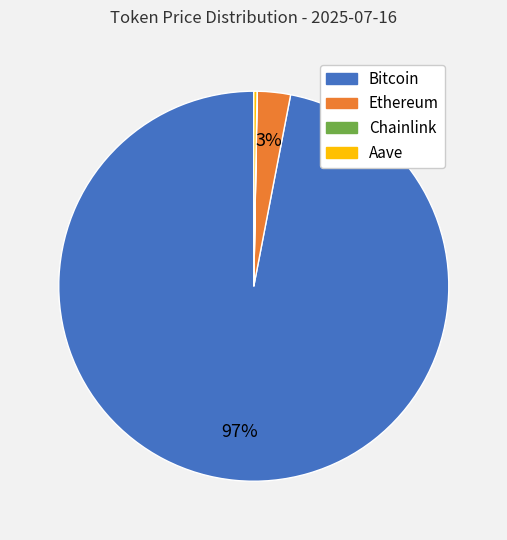

Which category accounts for the majority?

Bitcoin